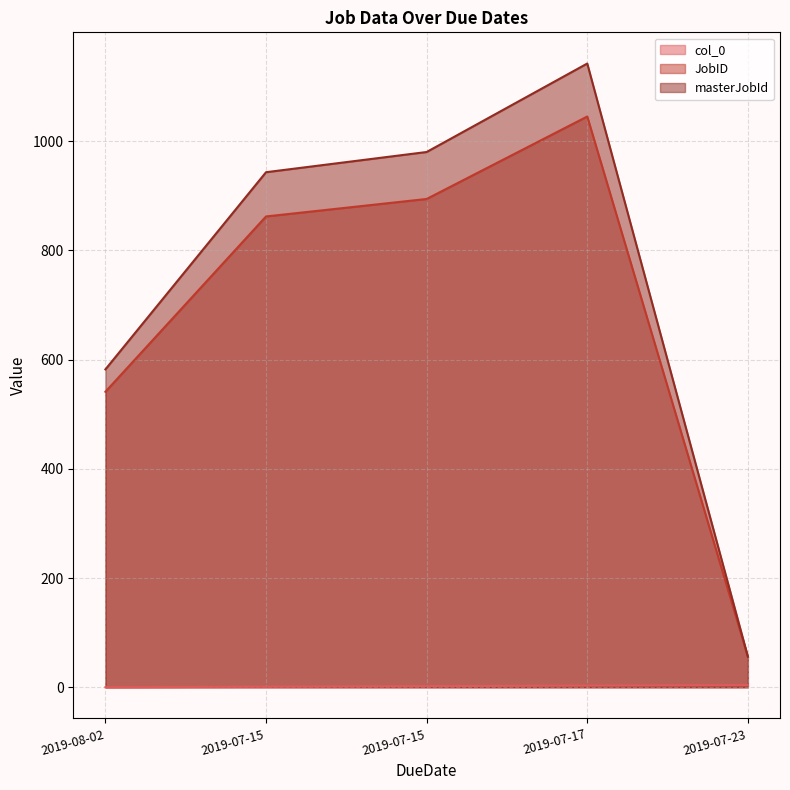

True or false: col_0 and masterJobId intersect in this chart.

False